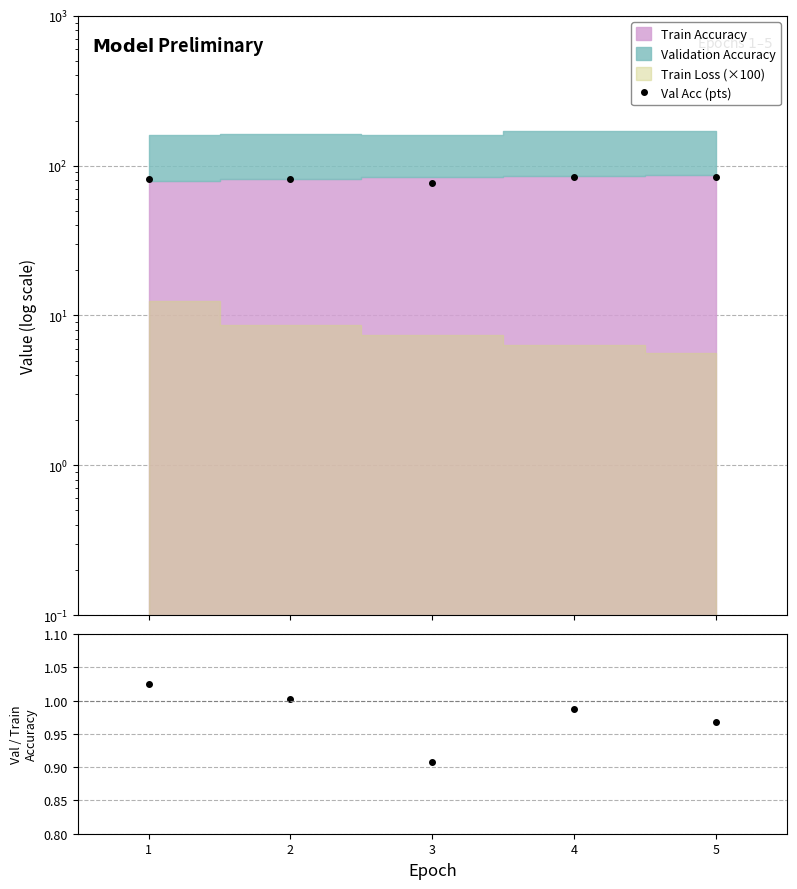

Where does the Val Acc (pts) series first go above 81?

2